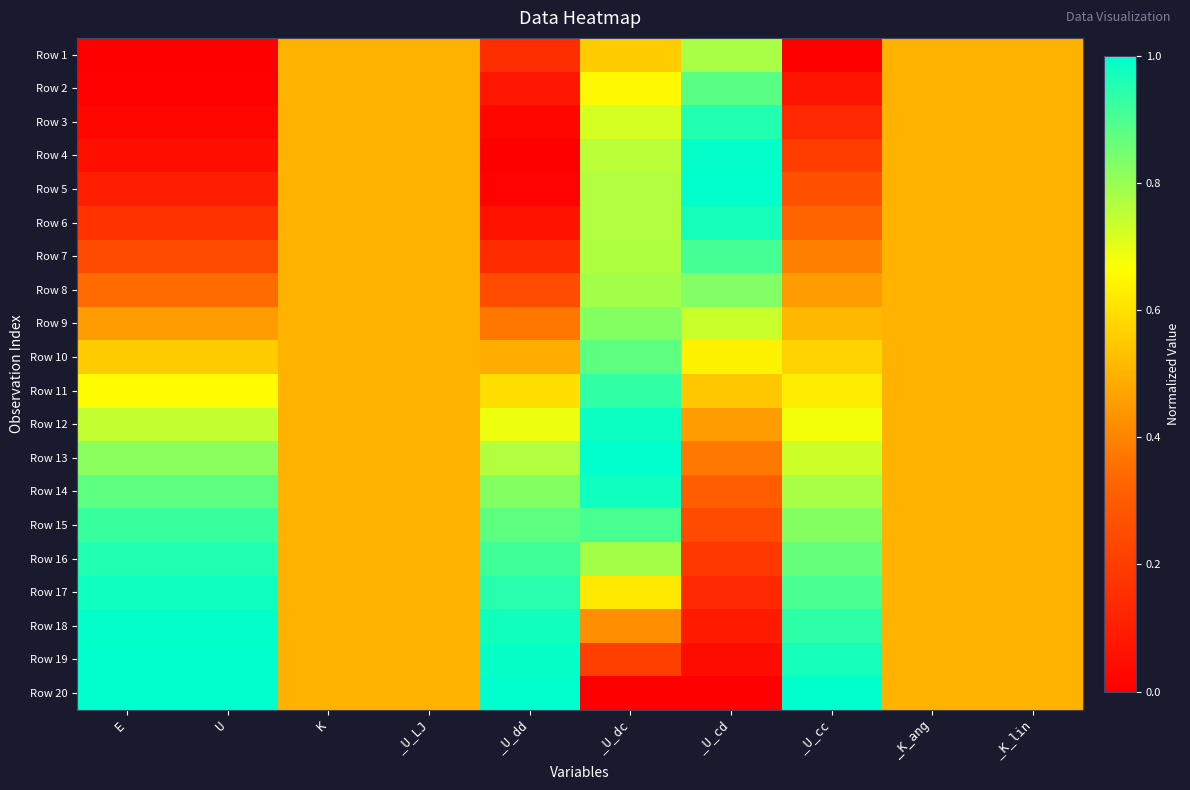

Reading left to right, what are all the values shown in this chart?

Row 1: E=0.0	U=0.0	K=0.5	_U_LJ=0.5	_U_dd=0.2	_U_dc=0.6	_U_cd=0.8	_U_cc=0.0	_K_ang=0.5	_K_lin=0.5
Row 2: E=0.0	U=0.0	K=0.5	_U_LJ=0.5	_U_dd=0.1	_U_dc=0.7	_U_cd=0.9	_U_cc=0.1	_K_ang=0.5	_K_lin=0.5
Row 3: E=0.0	U=0.0	K=0.5	_U_LJ=0.5	_U_dd=0.0	_U_dc=0.7	_U_cd=1.0	_U_cc=0.1	_K_ang=0.5	_K_lin=0.5
Row 4: E=0.1	U=0.1	K=0.5	_U_LJ=0.5	_U_dd=0.0	_U_dc=0.8	_U_cd=1.0	_U_cc=0.2	_K_ang=0.5	_K_lin=0.5
Row 5: E=0.1	U=0.1	K=0.5	_U_LJ=0.5	_U_dd=0.0	_U_dc=0.8	_U_cd=1.0	_U_cc=0.3	_K_ang=0.5	_K_lin=0.5
Row 6: E=0.2	U=0.2	K=0.5	_U_LJ=0.5	_U_dd=0.1	_U_dc=0.8	_U_cd=1.0	_U_cc=0.3	_K_ang=0.5	_K_lin=0.5
Row 7: E=0.2	U=0.2	K=0.5	_U_LJ=0.5	_U_dd=0.1	_U_dc=0.8	_U_cd=0.9	_U_cc=0.4	_K_ang=0.5	_K_lin=0.5
Row 8: E=0.3	U=0.3	K=0.5	_U_LJ=0.5	_U_dd=0.3	_U_dc=0.8	_U_cd=0.8	_U_cc=0.5	_K_ang=0.5	_K_lin=0.5
Row 9: E=0.5	U=0.5	K=0.5	_U_LJ=0.5	_U_dd=0.4	_U_dc=0.8	_U_cd=0.7	_U_cc=0.5	_K_ang=0.5	_K_lin=0.5
Row 10: E=0.6	U=0.6	K=0.5	_U_LJ=0.5	_U_dd=0.5	_U_dc=0.9	_U_cd=0.6	_U_cc=0.6	_K_ang=0.5	_K_lin=0.5
Row 11: E=0.7	U=0.7	K=0.5	_U_LJ=0.5	_U_dd=0.6	_U_dc=0.9	_U_cd=0.5	_U_cc=0.6	_K_ang=0.5	_K_lin=0.5
Row 12: E=0.7	U=0.7	K=0.5	_U_LJ=0.5	_U_dd=0.7	_U_dc=1.0	_U_cd=0.5	_U_cc=0.7	_K_ang=0.5	_K_lin=0.5
Row 13: E=0.8	U=0.8	K=0.5	_U_LJ=0.5	_U_dd=0.8	_U_dc=1.0	_U_cd=0.4	_U_cc=0.7	_K_ang=0.5	_K_lin=0.5
Row 14: E=0.9	U=0.9	K=0.5	_U_LJ=0.5	_U_dd=0.8	_U_dc=1.0	_U_cd=0.3	_U_cc=0.8	_K_ang=0.5	_K_lin=0.5
Row 15: E=0.9	U=0.9	K=0.5	_U_LJ=0.5	_U_dd=0.9	_U_dc=0.9	_U_cd=0.2	_U_cc=0.8	_K_ang=0.5	_K_lin=0.5
Row 16: E=1.0	U=1.0	K=0.5	_U_LJ=0.5	_U_dd=0.9	_U_dc=0.8	_U_cd=0.2	_U_cc=0.9	_K_ang=0.5	_K_lin=0.5
Row 17: E=1.0	U=1.0	K=0.5	_U_LJ=0.5	_U_dd=0.9	_U_dc=0.6	_U_cd=0.1	_U_cc=0.9	_K_ang=0.5	_K_lin=0.5
Row 18: E=1.0	U=1.0	K=0.5	_U_LJ=0.5	_U_dd=1.0	_U_dc=0.4	_U_cd=0.1	_U_cc=0.9	_K_ang=0.5	_K_lin=0.5
Row 19: E=1.0	U=1.0	K=0.5	_U_LJ=0.5	_U_dd=1.0	_U_dc=0.2	_U_cd=0.0	_U_cc=1.0	_K_ang=0.5	_K_lin=0.5
Row 20: E=1.0	U=1.0	K=0.5	_U_LJ=0.5	_U_dd=1.0	_U_dc=0.0	_U_cd=0.0	_U_cc=1.0	_K_ang=0.5	_K_lin=0.5